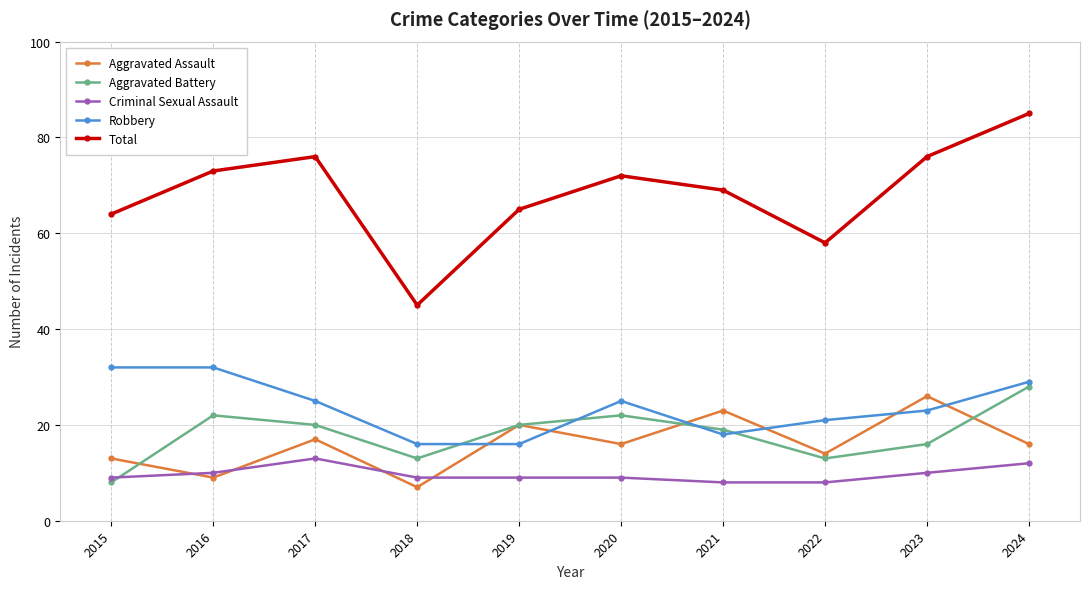

Read the Criminal Sexual Assault value at 2016.

10